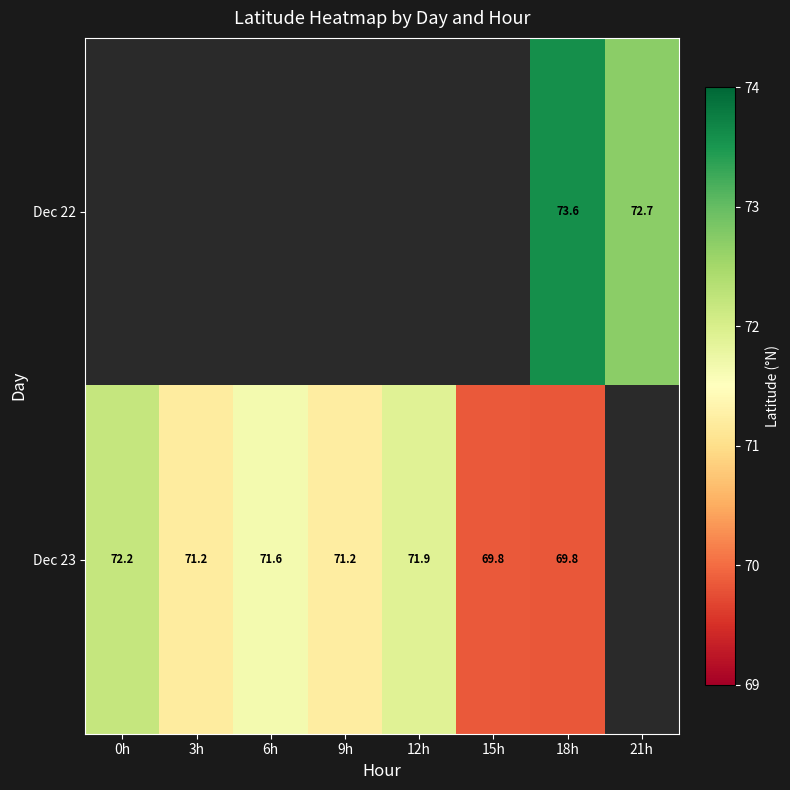

What is the difference between the Dec 22 values at 21h and 18h?

0.9